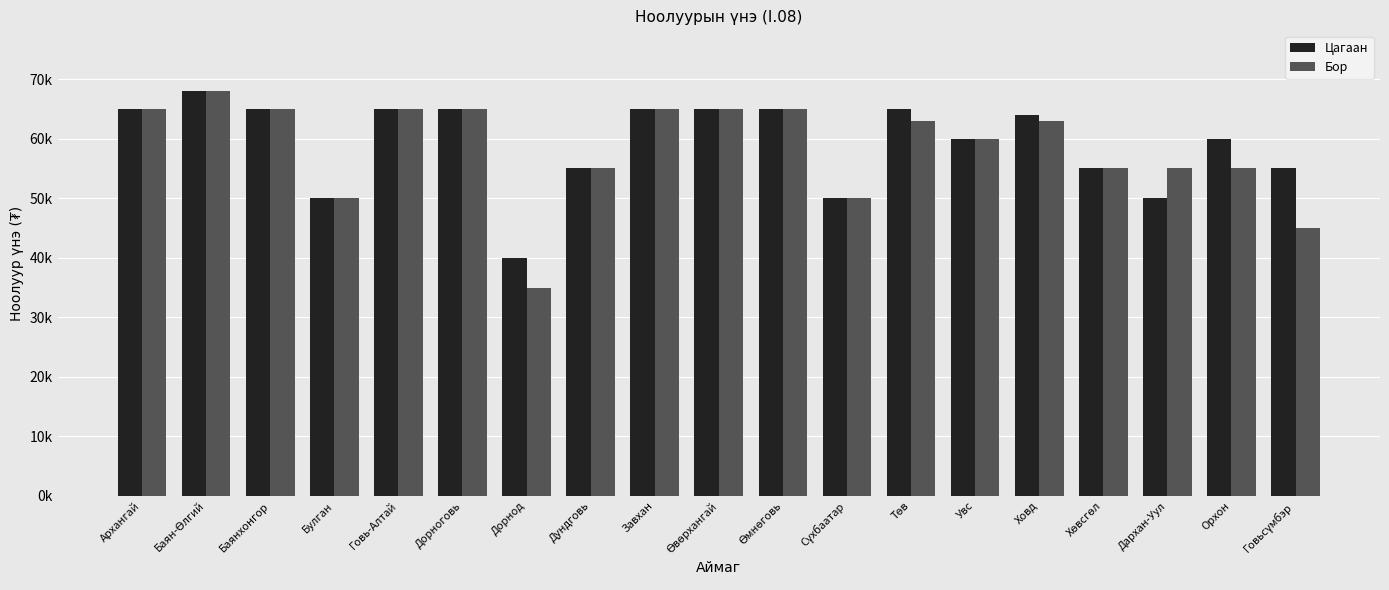

What is the label of the 9th bar from the left?

Завхан